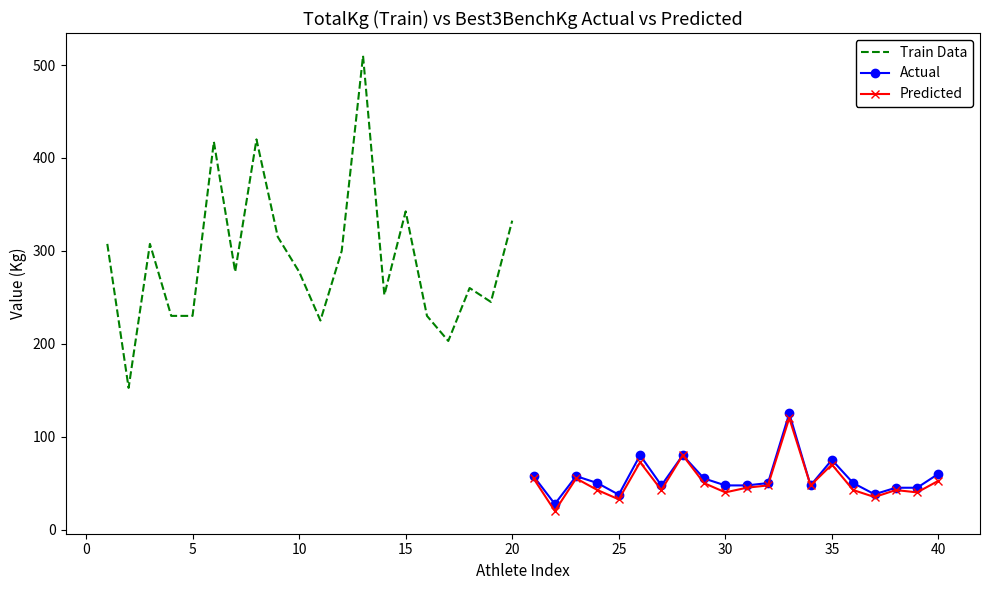

What is the value of the Predicted point at the 1st from the left?

55.0